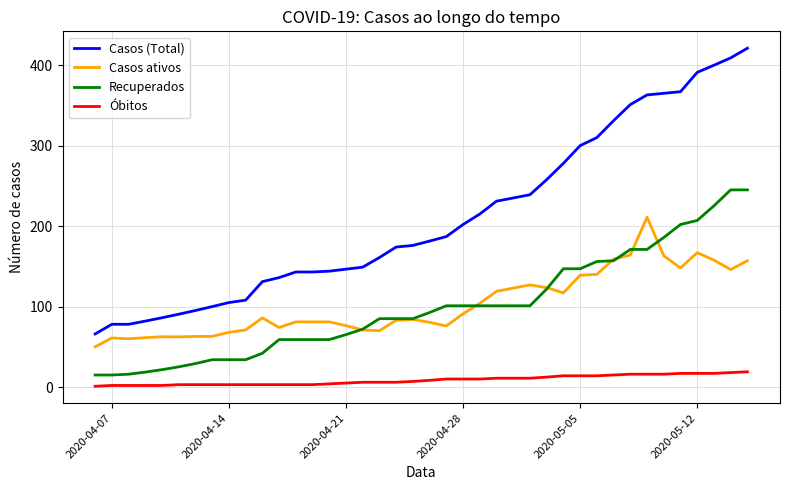

Which series has the widest spread of values?

Casos (Total)